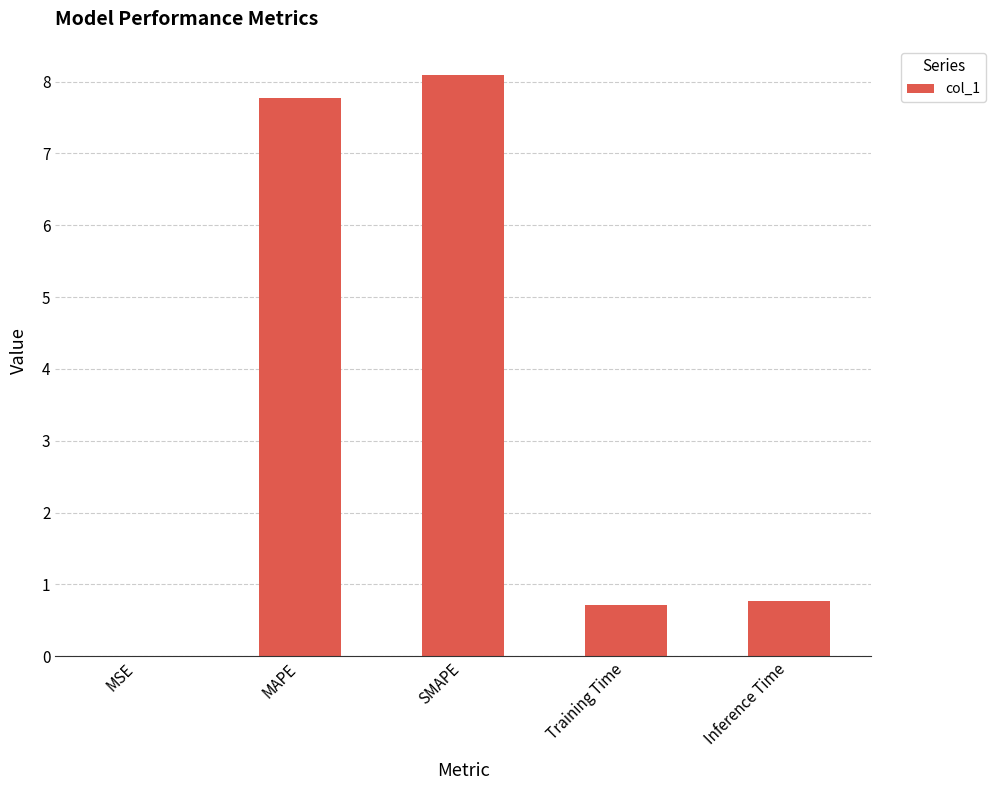

How many series are shown in this chart?

1